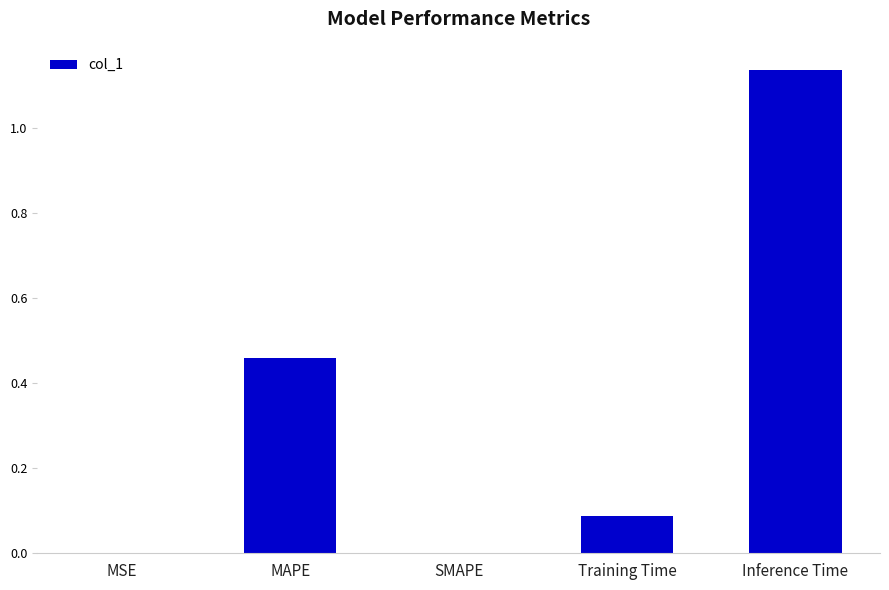

Are the bars horizontal?

No